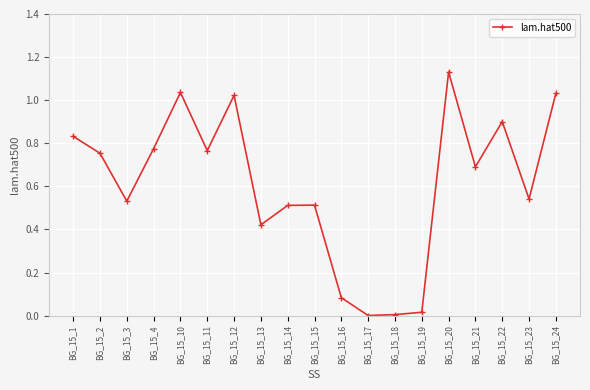

What is the sum of all values?

11.6